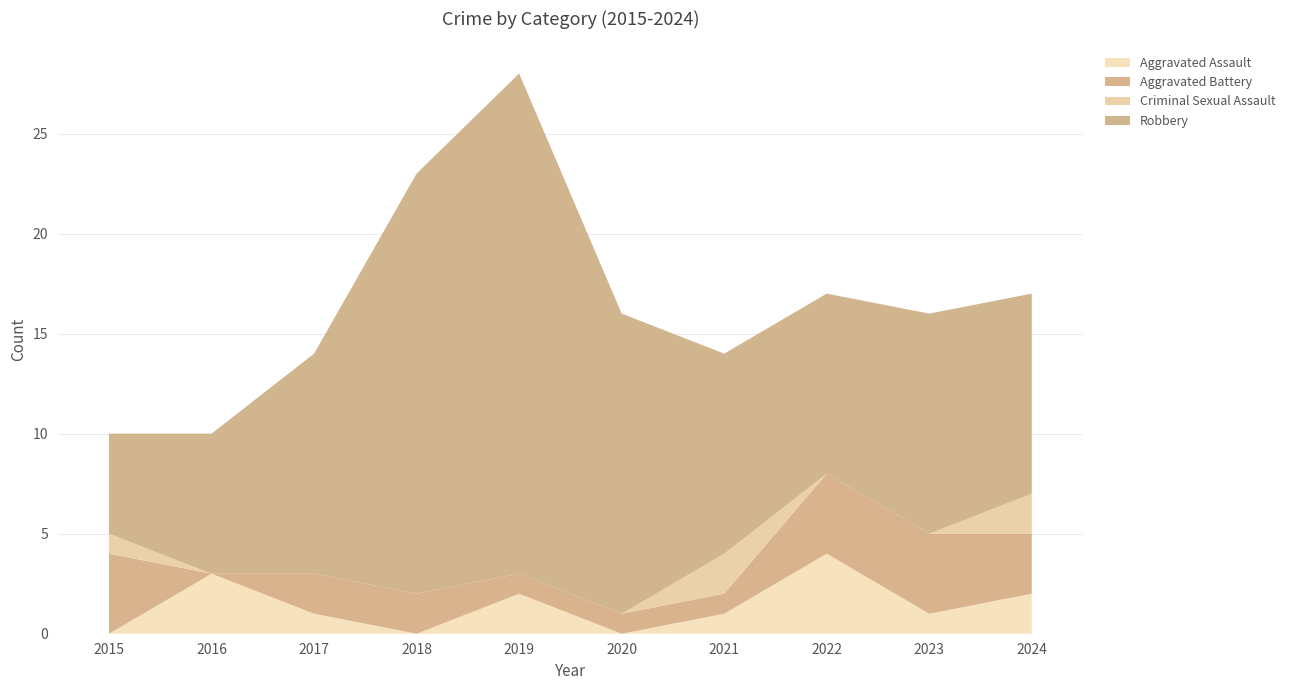

Reading left to right, transcribe all the data shown in this chart.

Aggravated Assault: 2015=0	2016=3	2017=1	2018=0	2019=2	2020=0	2021=1	2022=4	2023=1	2024=2
Aggravated Battery: 2015=4	2016=0	2017=2	2018=2	2019=1	2020=1	2021=1	2022=4	2023=4	2024=3
Criminal Sexual Assault: 2015=1	2016=0	2017=0	2018=0	2019=0	2020=0	2021=2	2022=0	2023=0	2024=2
Robbery: 2015=5	2016=7	2017=11	2018=21	2019=25	2020=15	2021=10	2022=9	2023=11	2024=10